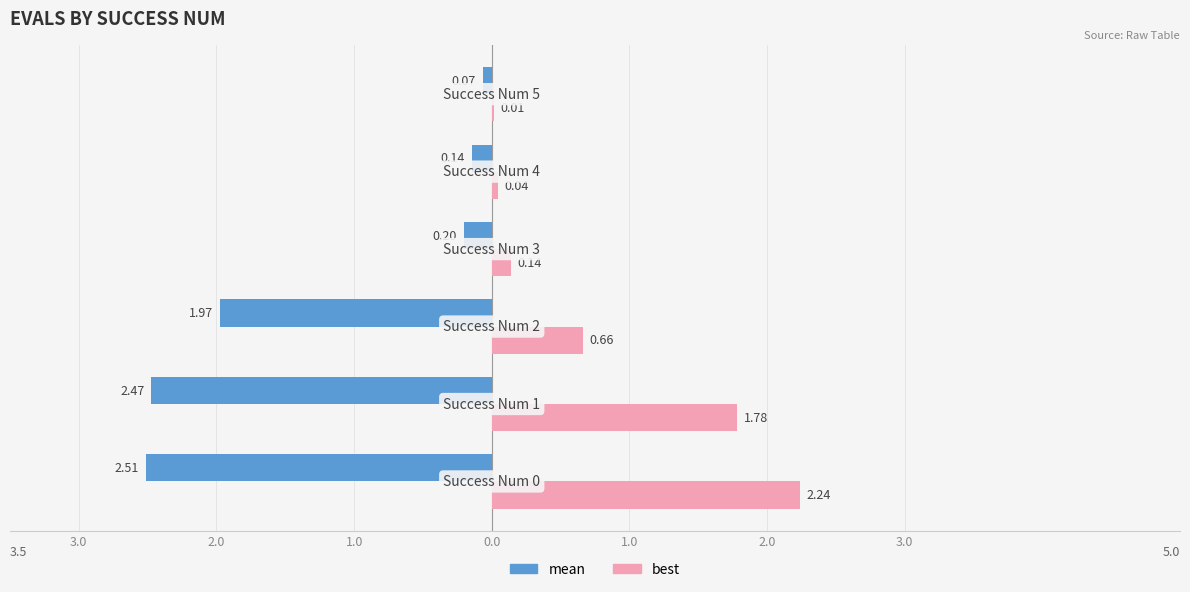

At how many categories does at least one series exceed 0?

6